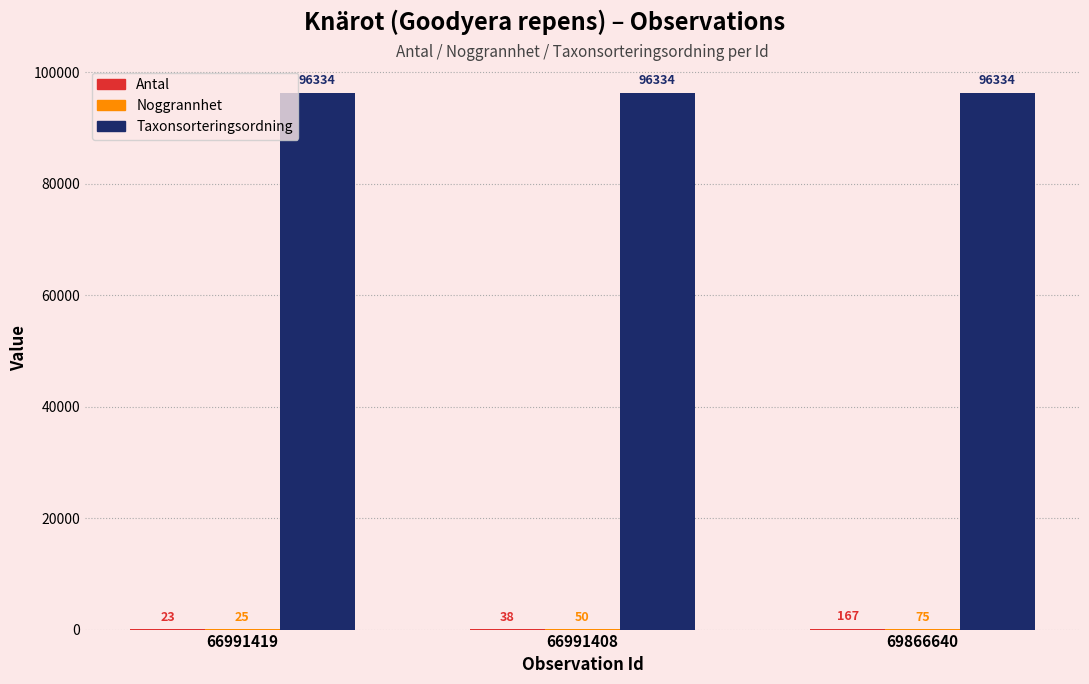

True or false: Taxonsorteringsordning has a value of 36482 at 66991408.

False